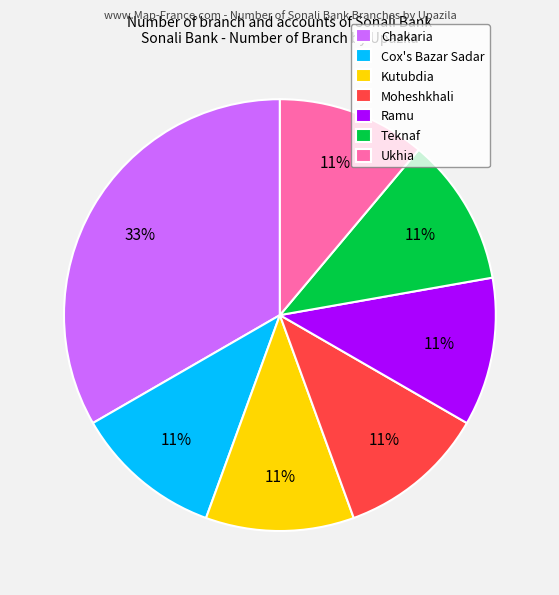

Is Ukhia the majority of the pie?

No